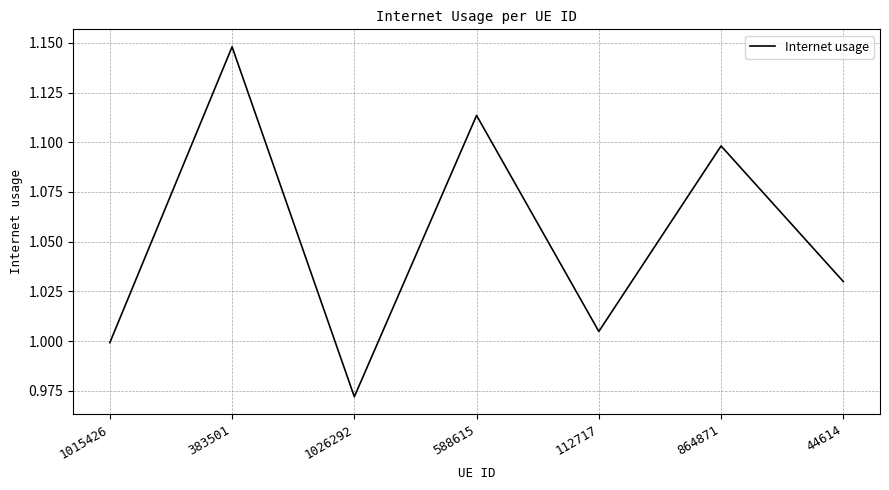

What position from the right is 1026292?

5